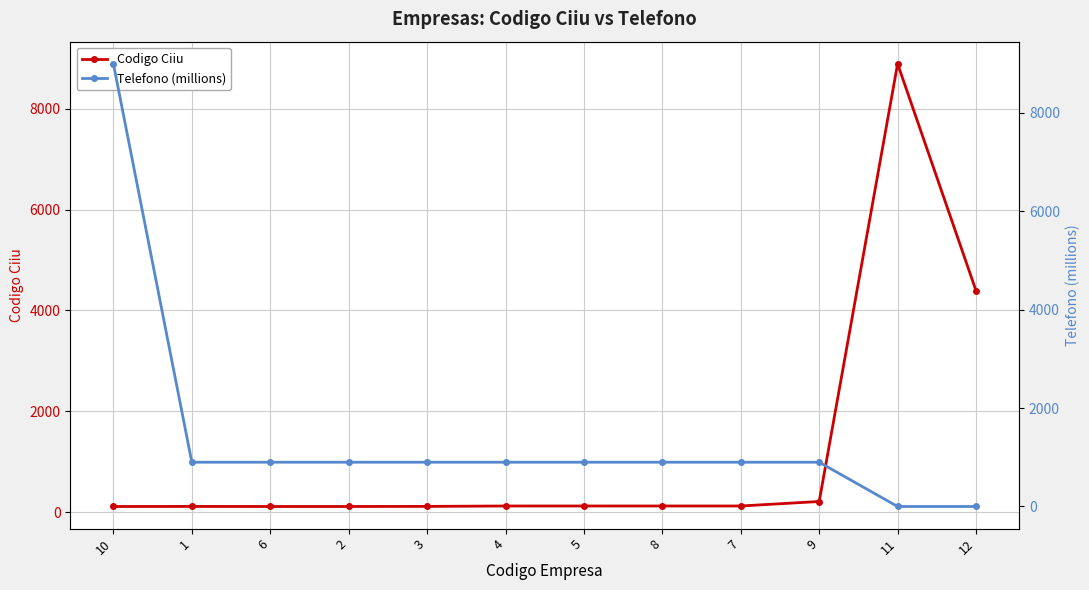

Reading left to right, transcribe all the data shown in this chart.

Codigo Ciiu: 111.0	112.0	111.0	111.0	113.0	121.0	121.0	121.0	121.0	210.0	8890.0	4390.0
Telefono (millions): 9000.0	900.0	900.0	900.0	900.0	900.0	900.0	900.0	900.0	900.0	0.0	0.0